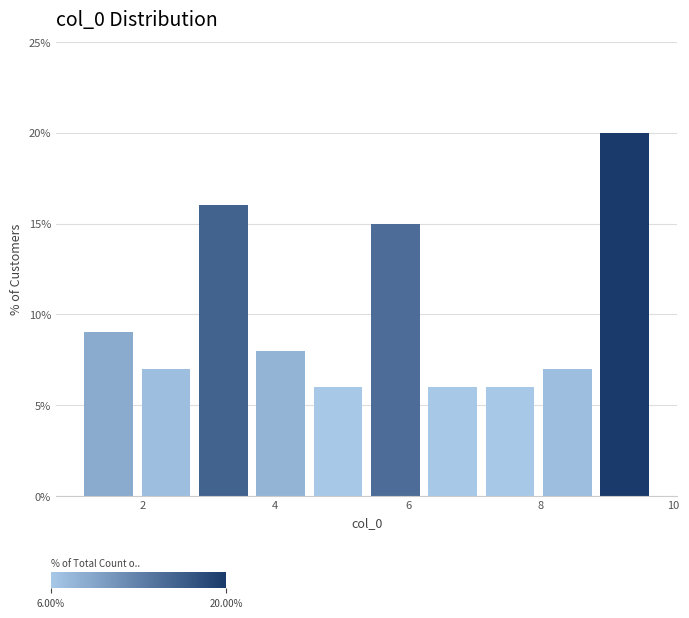

Reading left to right, transcribe this chart: for each bar, give the range it covers on the x-axis and its height. Neither the bar edges nor the heights are printed on the chart, so give them approximately, as read against the axes.

1.0 to 2.0: 9
2.0 to 2.8: 7
2.8 to 3.6: 16
3.6 to 4.6: 8
4.6 to 5.4: 6
5.4 to 6.2: 15
6.2 to 7.2: 6
7.2 to 8.0: 6
8.0 to 8.8: 7
8.8 to 9.8: 20